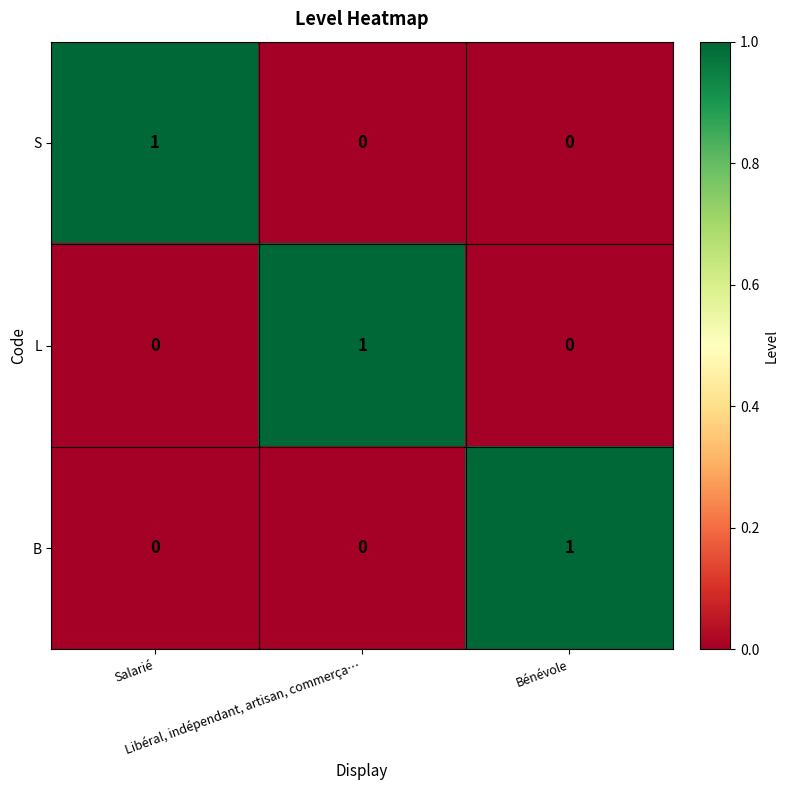

At how many categories does at least one series exceed 0?

3